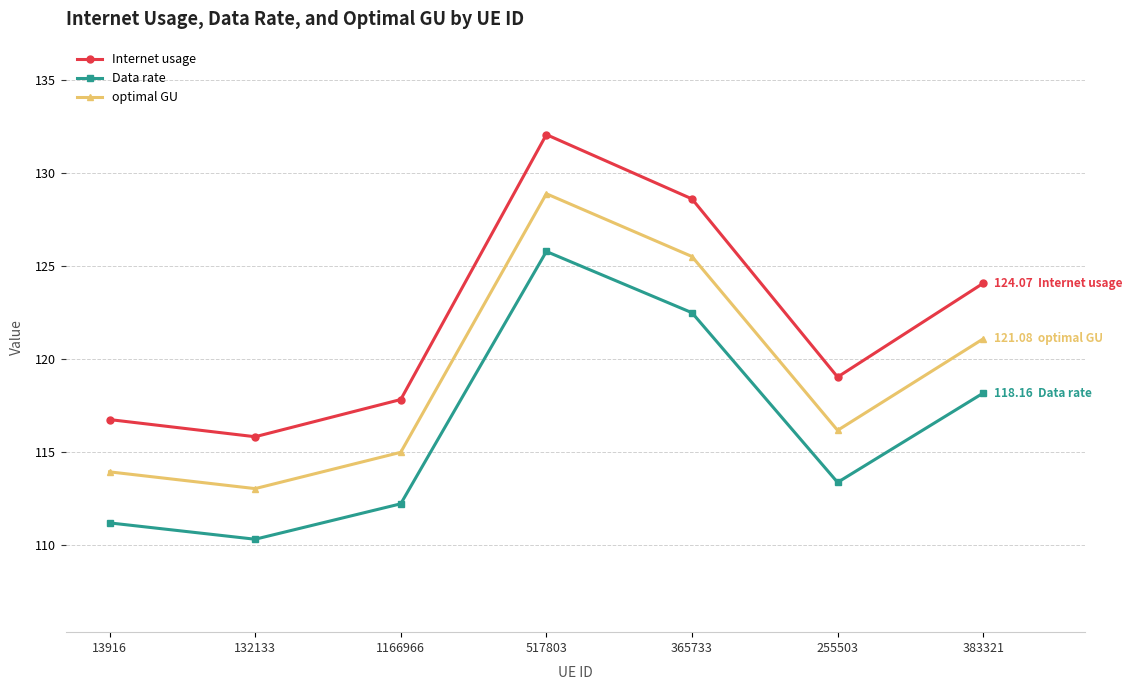

Is the value of Data rate at 132133 greater than the value of optimal GU at 255503?

No